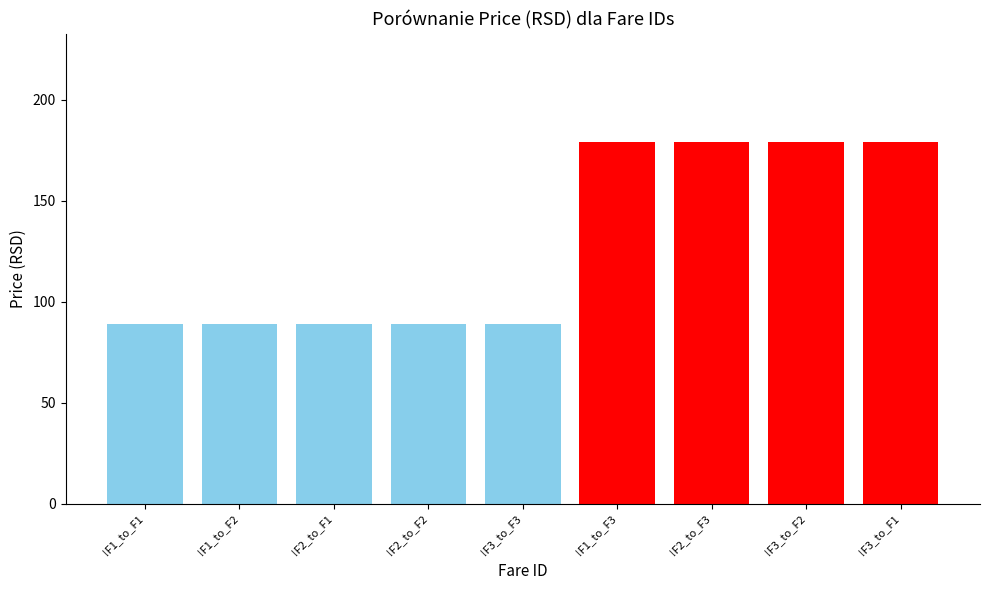

What is the average value?

129